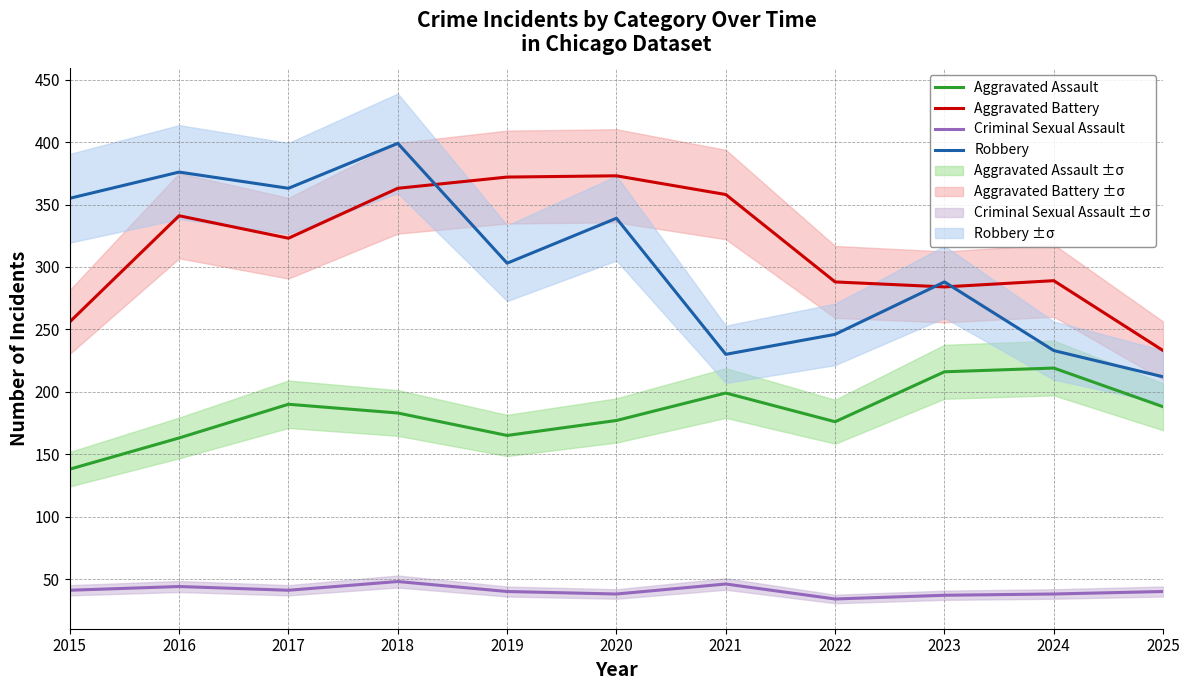

In Aggravated Battery, how many points are higher than both neighbors (excluding endpoints)?

3